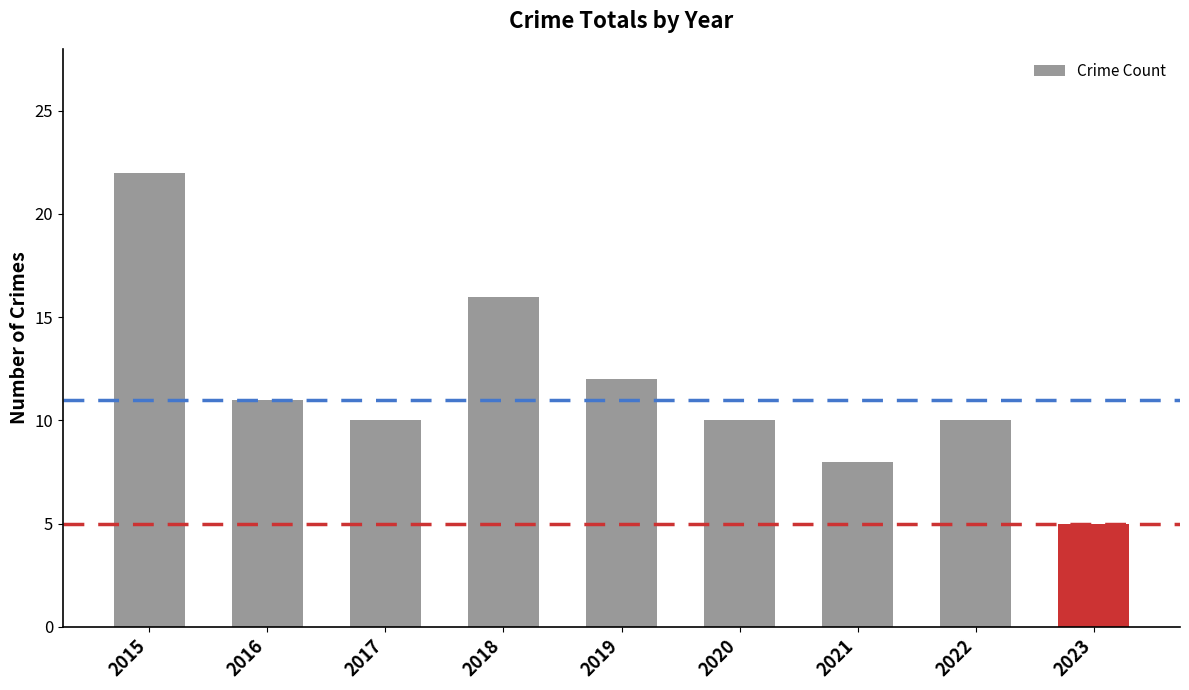

What is the greatest value displayed?

22